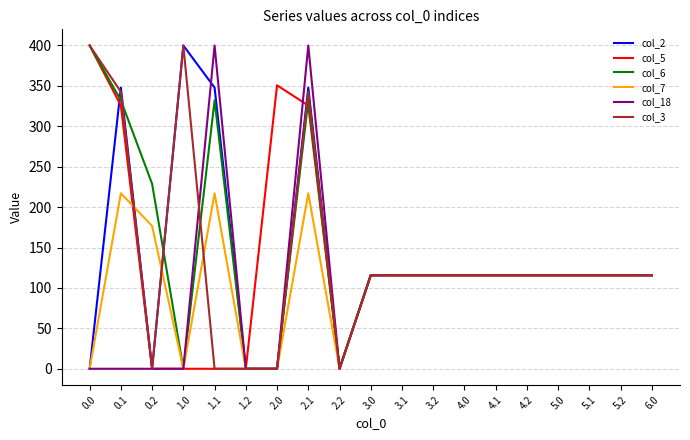

Reading left to right, extract all data points from this chart.

col_2: 0.0	347.9	0.0	400.0	347.9	0.0	0.0	347.9	0.0	115.7	115.7	115.7	115.7	115.7	115.7	115.7	115.7	115.7	115.7
col_5: 400.0	325.7	0.0	0.0	0.0	0.0	350.8	325.7	0.0	115.7	115.7	115.7	115.7	115.7	115.7	115.7	115.7	115.7	115.7
col_6: 400.0	332.2	228.8	0.0	332.2	0.0	0.0	332.2	0.0	115.7	115.7	115.7	115.7	115.7	115.7	115.7	115.7	115.7	115.7
col_7: 0.0	217.1	176.6	0.0	217.1	0.0	0.0	217.1	0.0	115.7	115.7	115.7	115.7	115.7	115.7	115.7	115.7	115.7	115.7
col_18: 0.0	0.0	0.0	0.0	400.0	0.0	0.0	400.0	0.0	115.7	115.7	115.7	115.7	115.7	115.7	115.7	115.7	115.7	115.7
col_3: 400.0	342.7	0.0	400.0	0.0	0.0	0.0	342.7	0.0	115.7	115.7	115.7	115.7	115.7	115.7	115.7	115.7	115.7	115.7